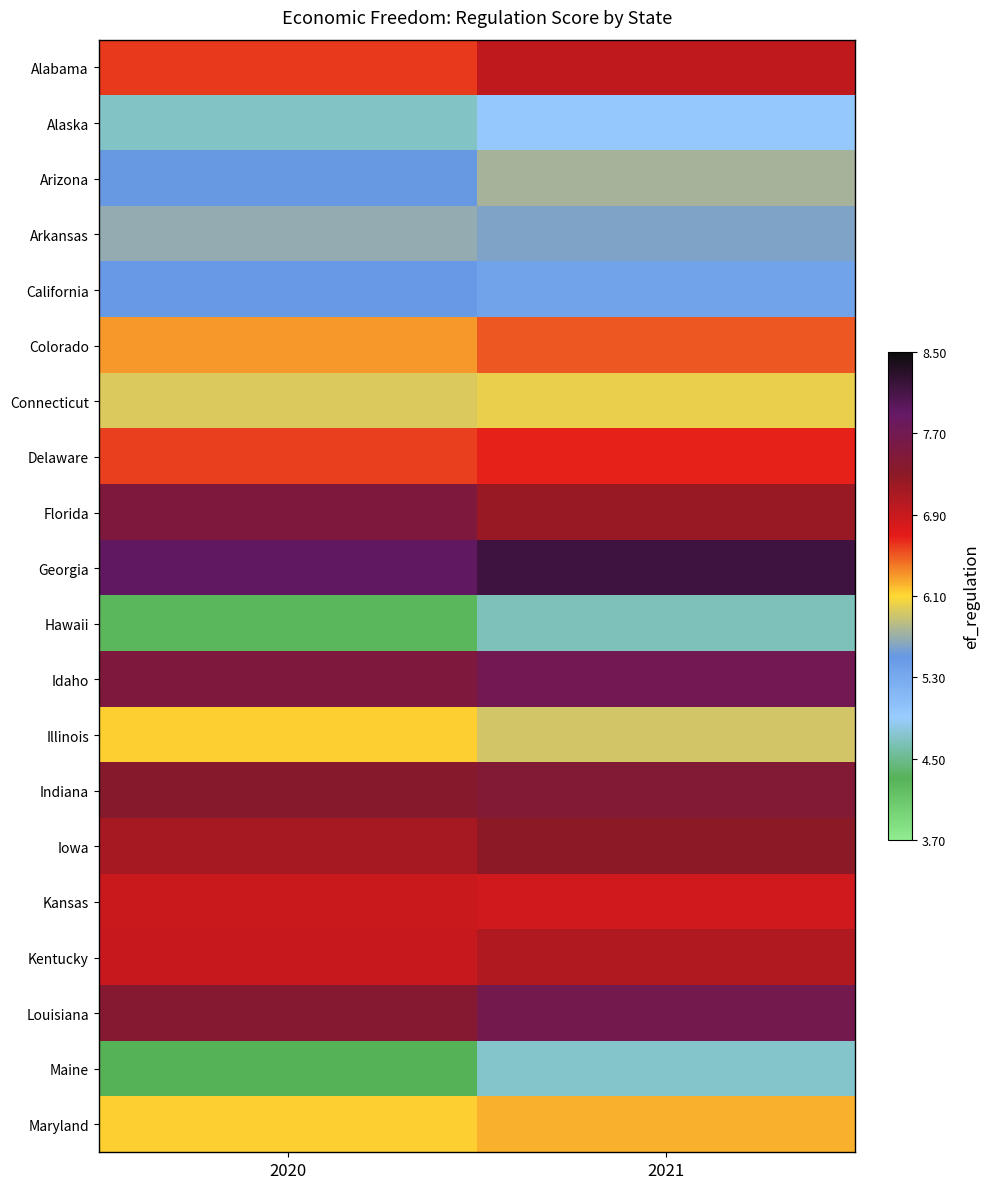

Which series has the largest total across all categories?

Georgia